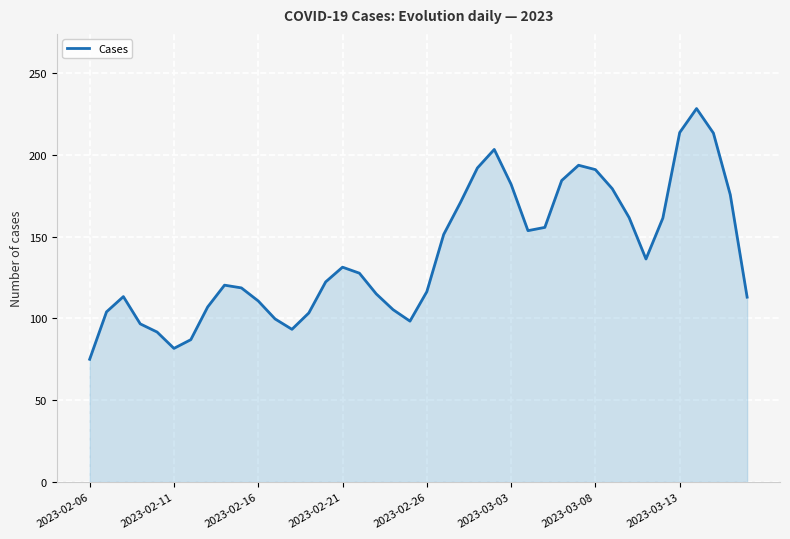

What is the minimum value shown in the chart?

75.0